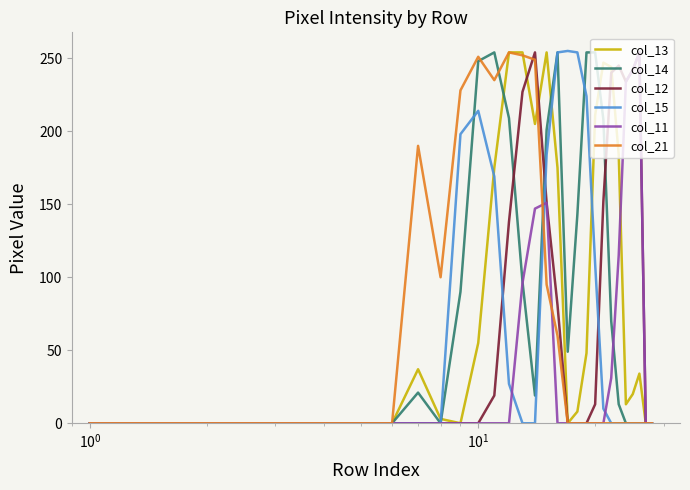

What is the value of the col_12 point at the 24th from the left?

234